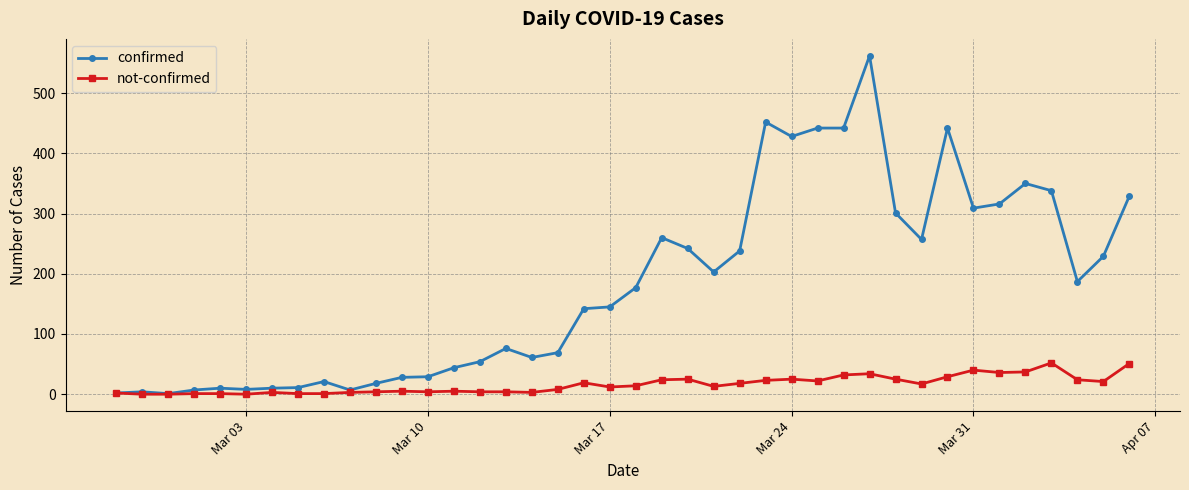

True or false: confirmed has more than 0 interior local peaks.

True